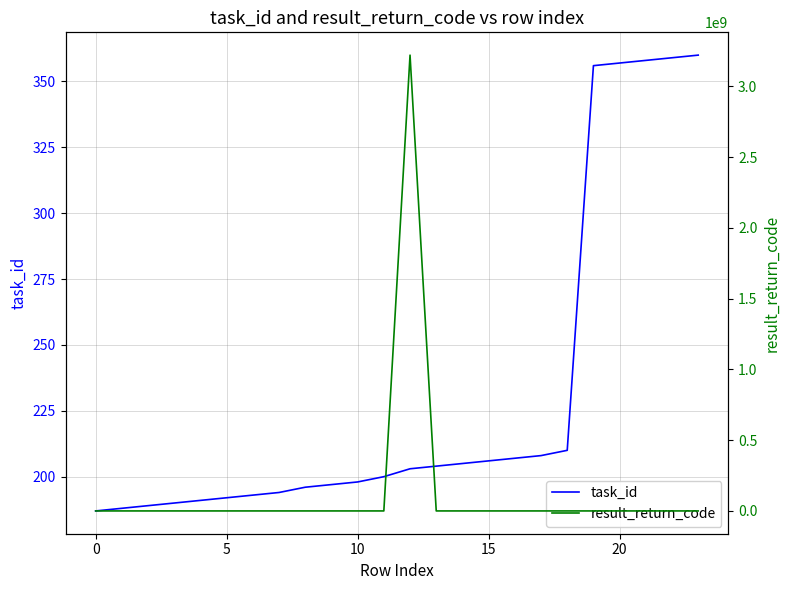

How many values in the task_id series exceed 203?

11